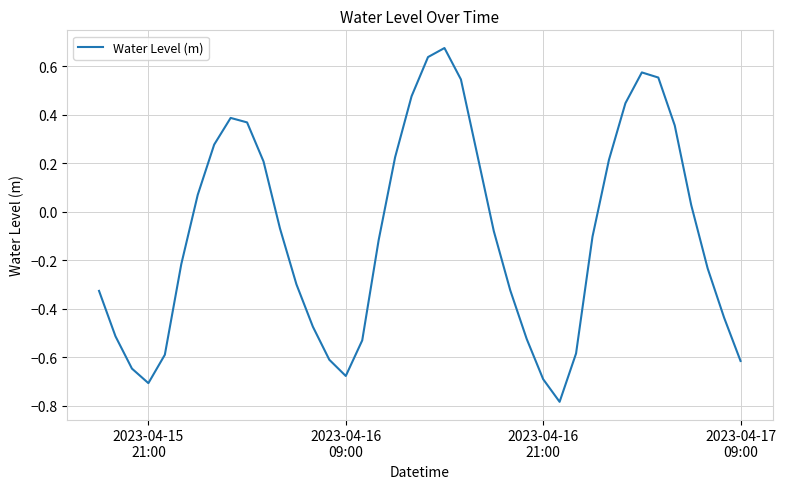

What is the difference between the maximum and minimum values?

1.5